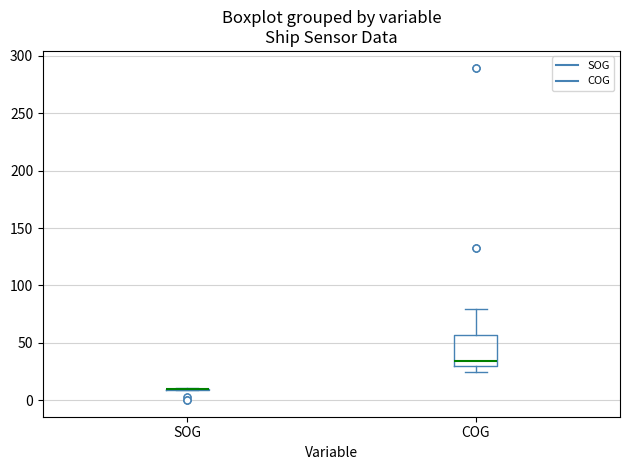

Comparing the boxes themselves (not the whiskers), which one is the tallest?

COG